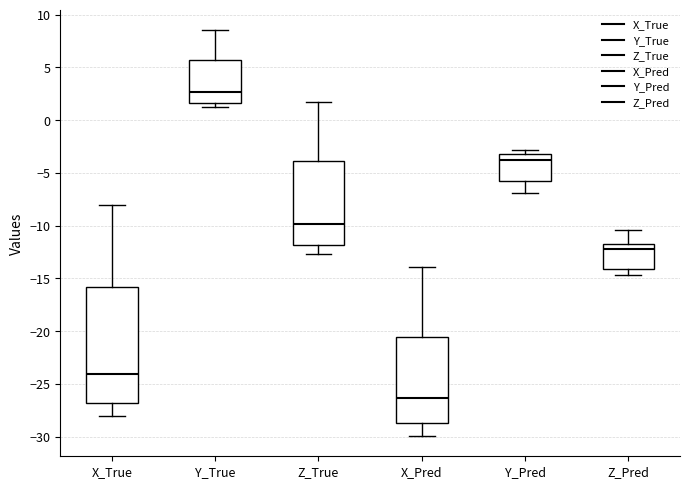

Reading left to right, read every box against the y-axis: the position of its median line, the range the box covers, and the ends of its whiskers. The values are not printed on the chart, so give them approximately, as read against the axis.

X_True: median -24.0, box -27.0 to -16.0, whiskers -28.0 to -8.0
Y_True: median 2.5, box 1.5 to 5.5, whiskers 1.0 to 8.5
Z_True: median -10.0, box -12.0 to -4.0, whiskers -12.5 to 1.5
X_Pred: median -26.5, box -28.5 to -20.5, whiskers -30.0 to -14.0
Y_Pred: median -4.0, box -6.0 to -3.0, whiskers -7.0 to -3.0 (just above the box's upper edge)
Z_Pred: median -12.0, box -14.0 to -11.5, whiskers -14.5 to -10.5